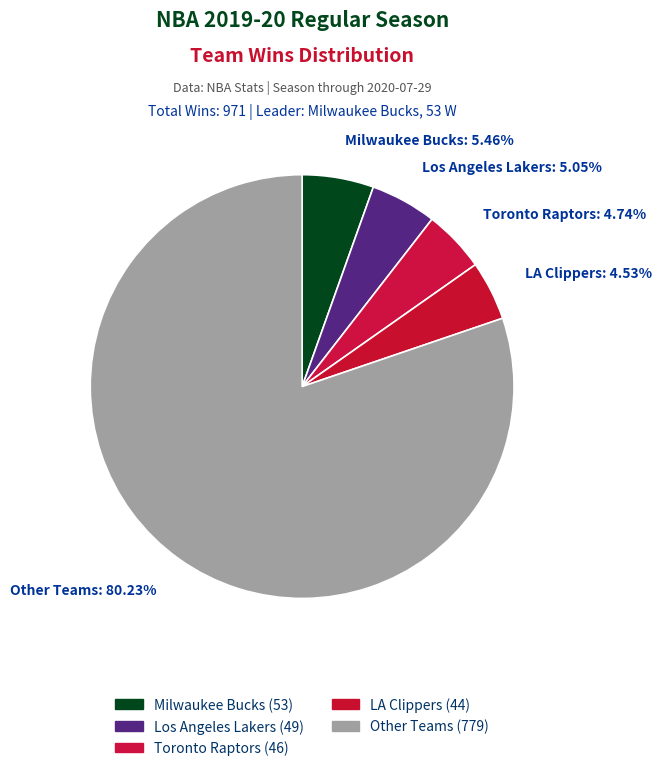

What is the largest slice in the pie chart?

Other Teams: 80.23%